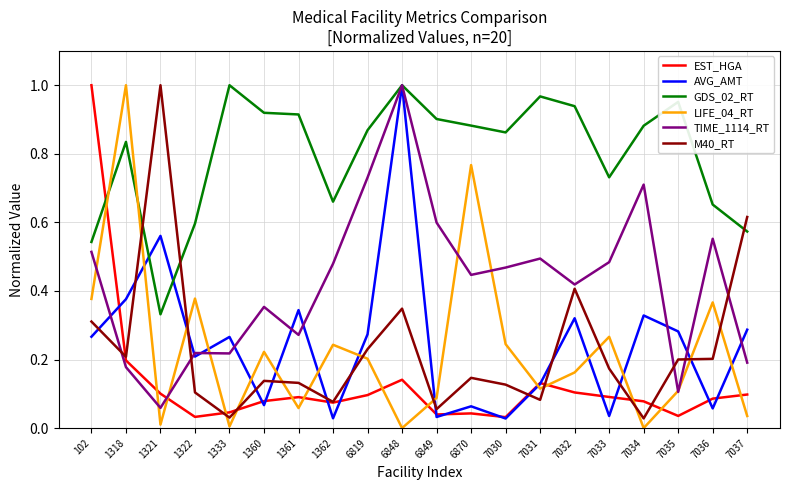

The value of GDS_02_RT at 6849 is 0.2. True or false?

False